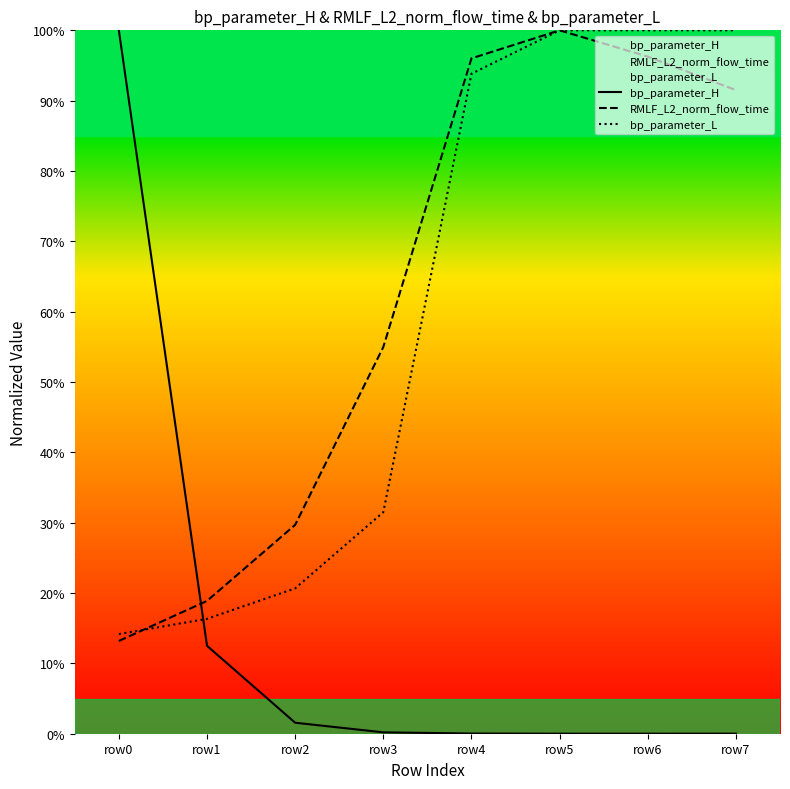

True or false: bp_parameter_H and bp_parameter_L cross at least once.

True